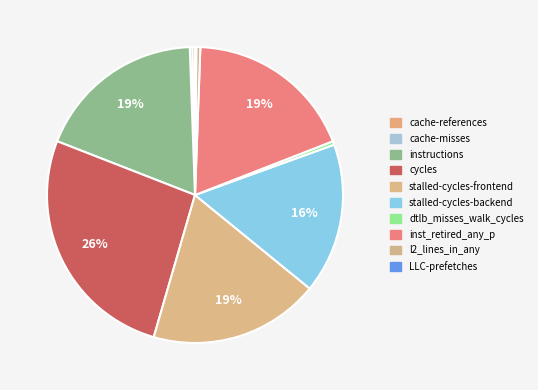

What percentage do cache-misses and inst_retired_any_p together represent?

18.8%